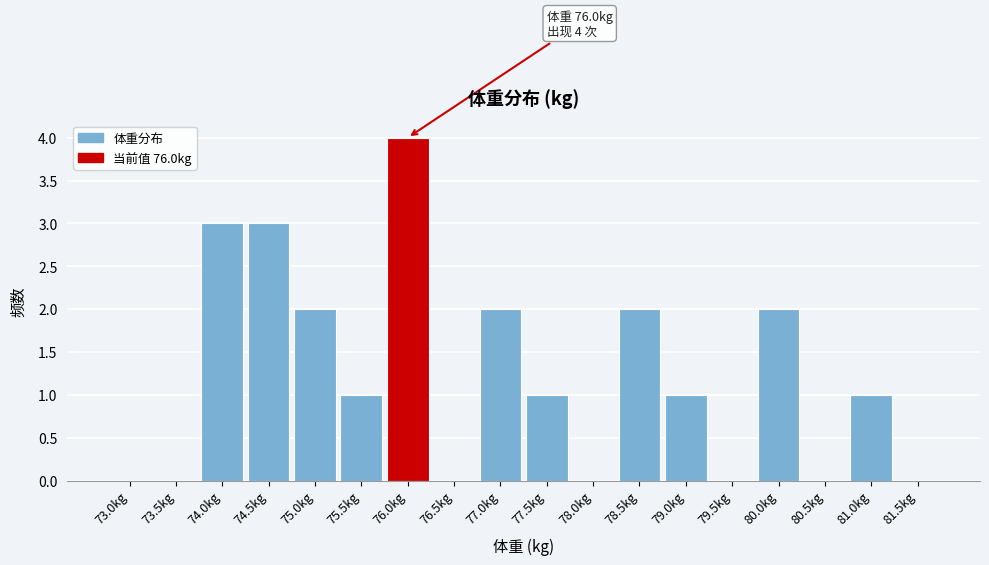

Reading right to left, transcribe all the data shown in this chart.

81.5kg=0	81.0kg=1	80.5kg=0	80.0kg=2	79.5kg=0	79.0kg=1	78.5kg=2	78.0kg=0	77.5kg=1	77.0kg=2	76.5kg=0	76.0kg=4	75.5kg=1	75.0kg=2	74.5kg=3	74.0kg=3	73.5kg=0	73.0kg=0